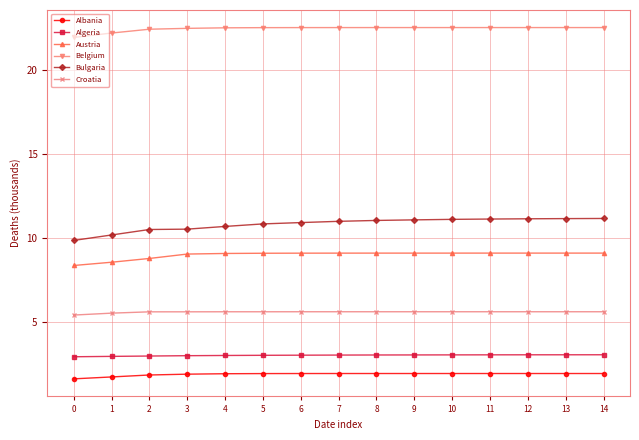

Rank the series at 3 from highest to lowest value.

Belgium, Bulgaria, Austria, Croatia, Algeria, Albania